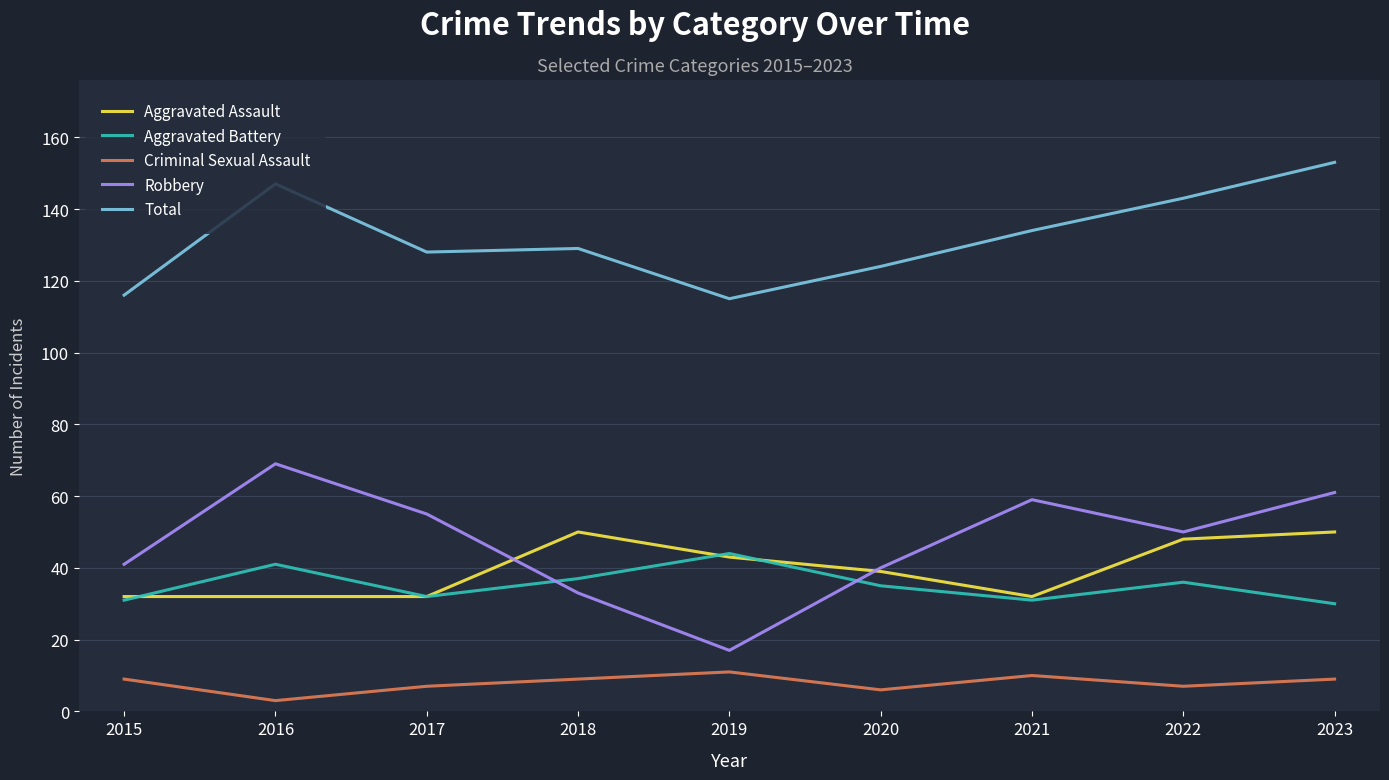

How many Total values are between 124 and 143?

5